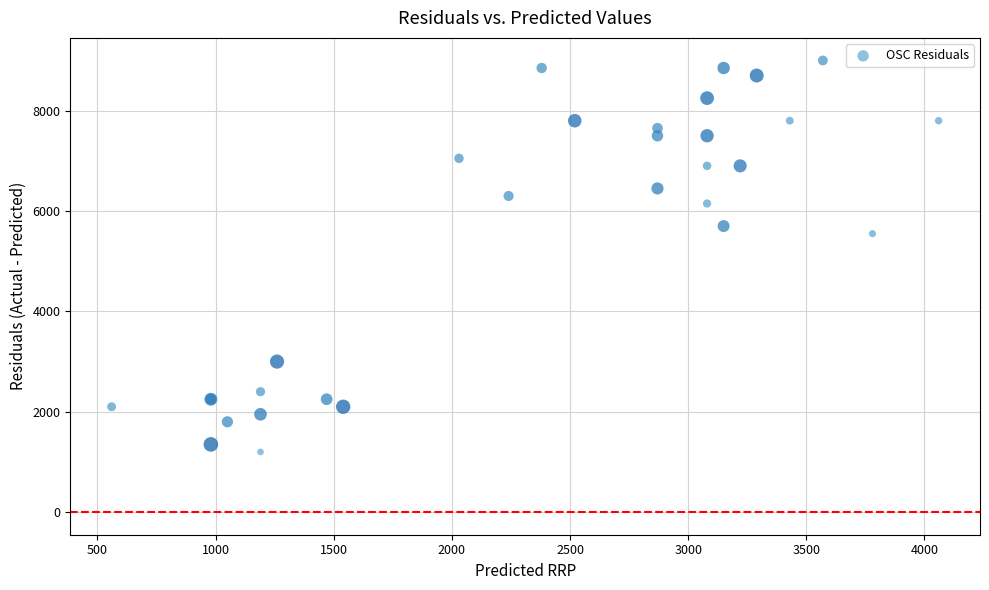

What Y value in the scatter plot is closest to 5100?

5550.0